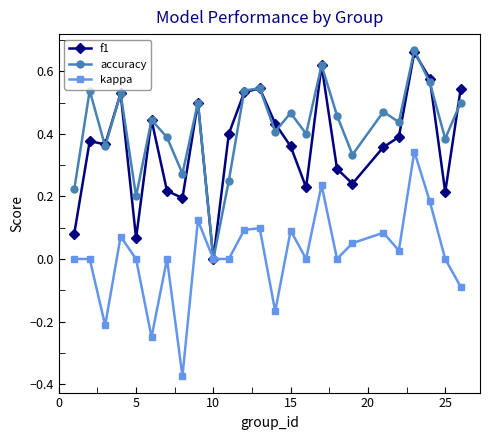

In accuracy, how many points are higher than both neighbors (excluding endpoints)?

9